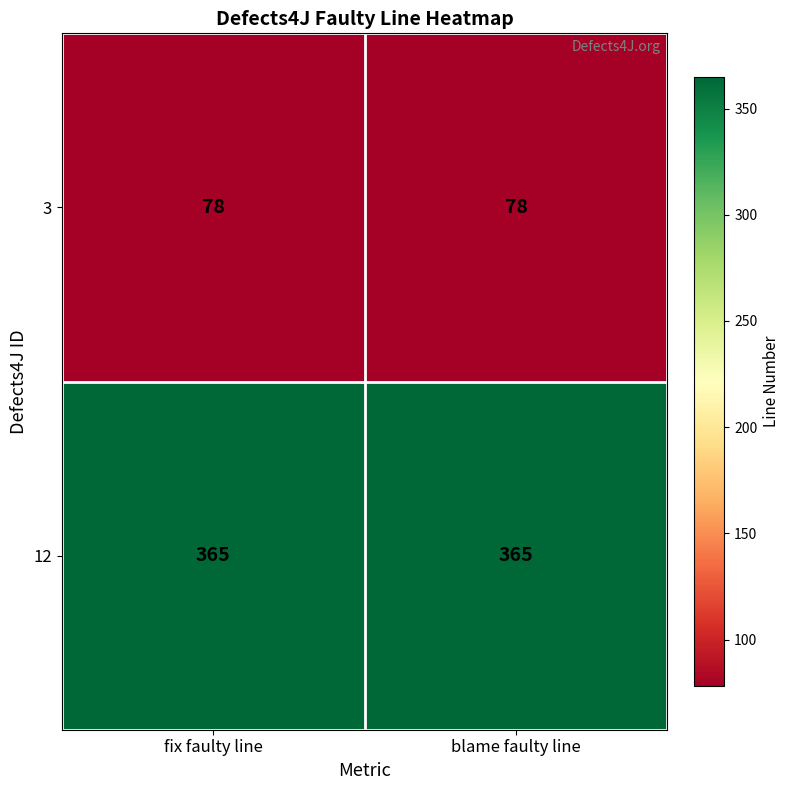

True or false: 12 has a value of 365 at fix faulty line.

True